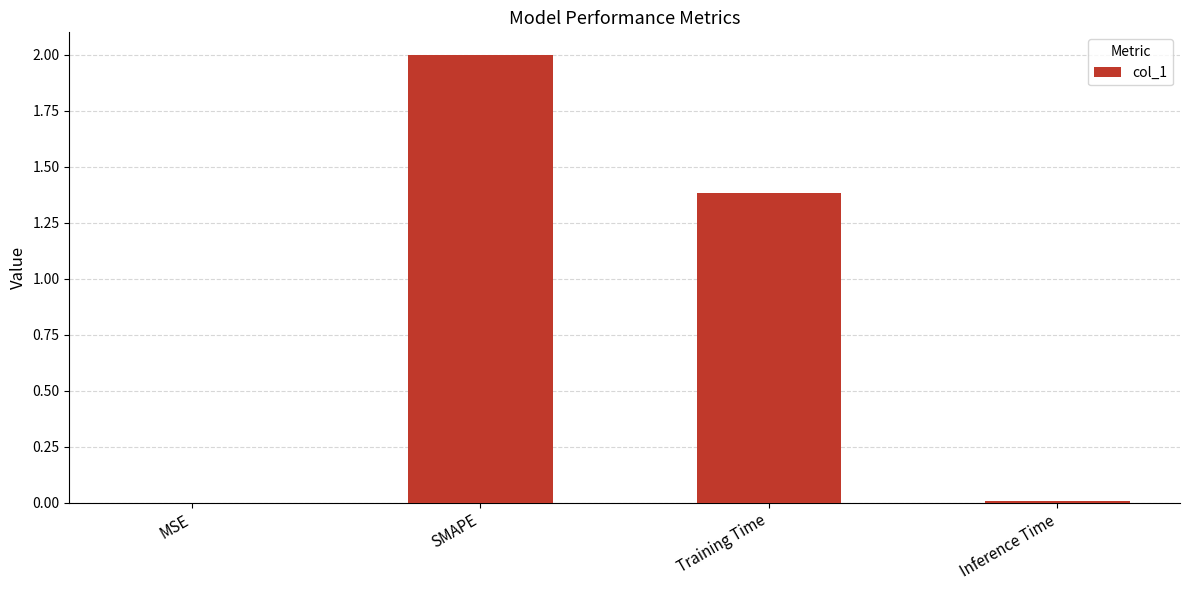

At which label does the data first exceed 1?

SMAPE